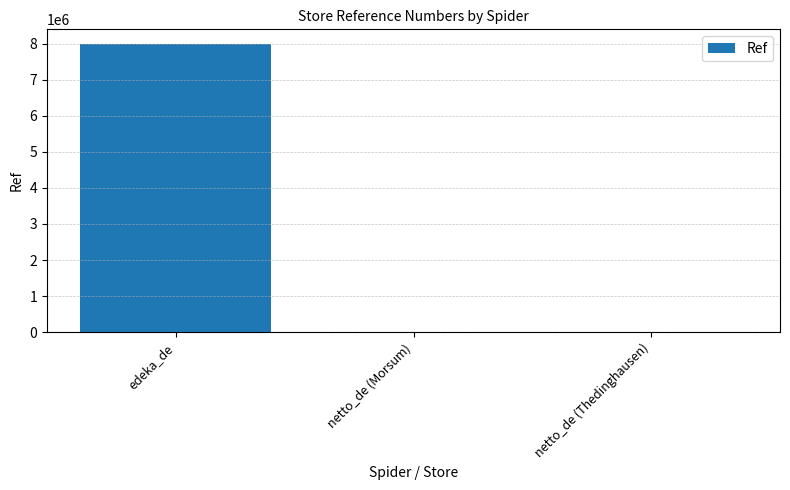

Between netto_de (Morsum) and edeka_de, which is larger?

edeka_de